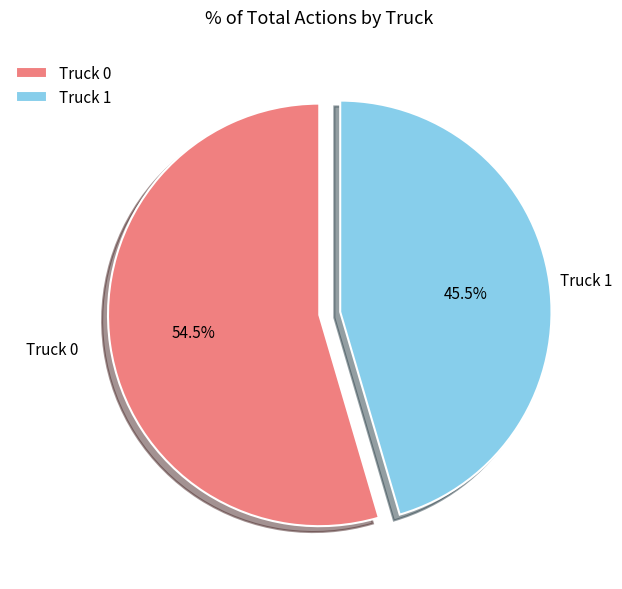

How many segments does this pie chart have?

2